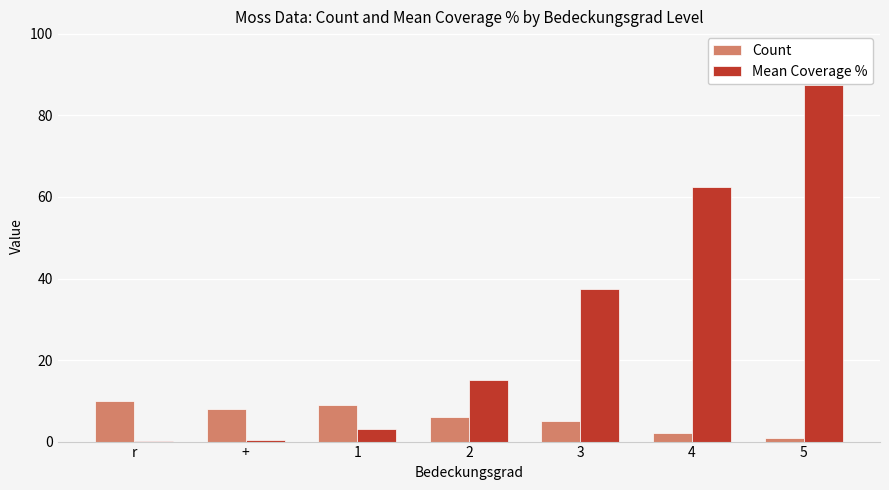

What is the difference between the Mean Coverage % values at 5 and 3?

50.0